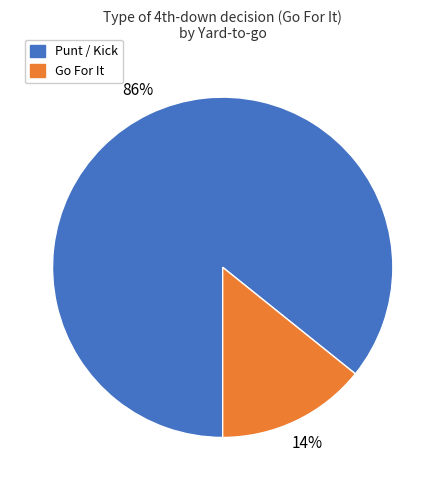

Is there a majority slice in this chart?

Yes